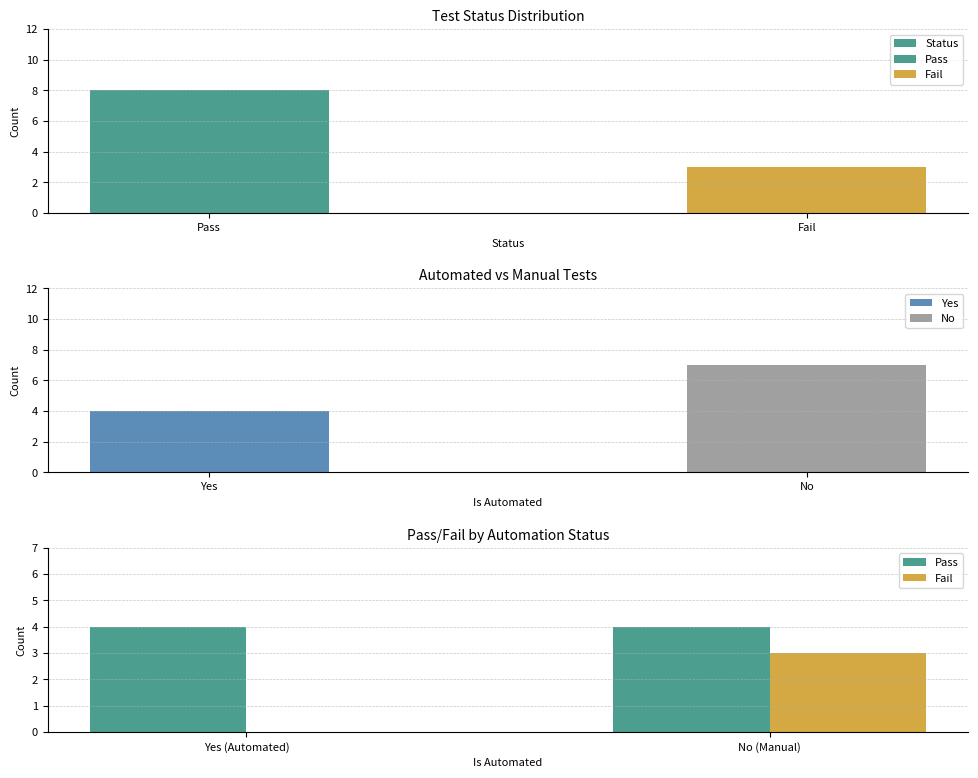

At how many categories does at least one series exceed 6?

1